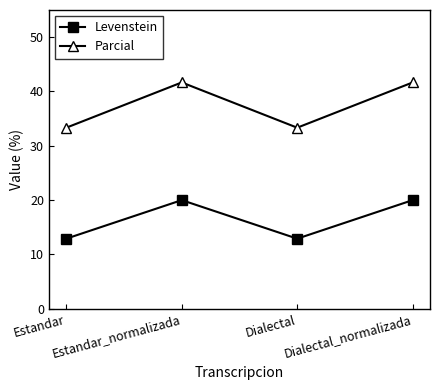

What is the maximum value for Levenstein?

20.0